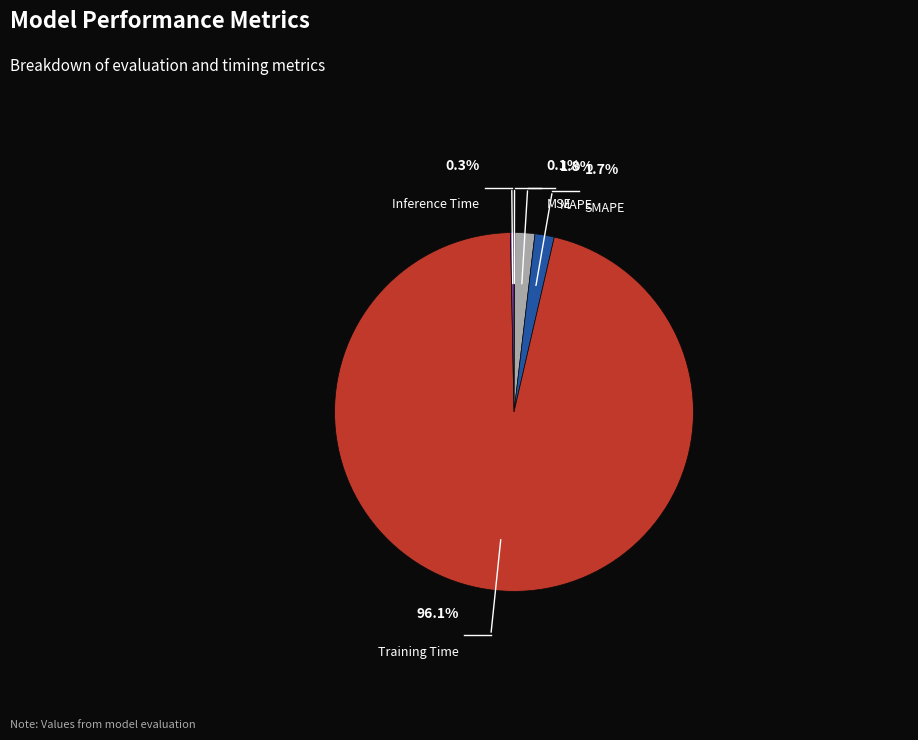

To the nearest percent, what percentage of the pie is SMAPE?

2%